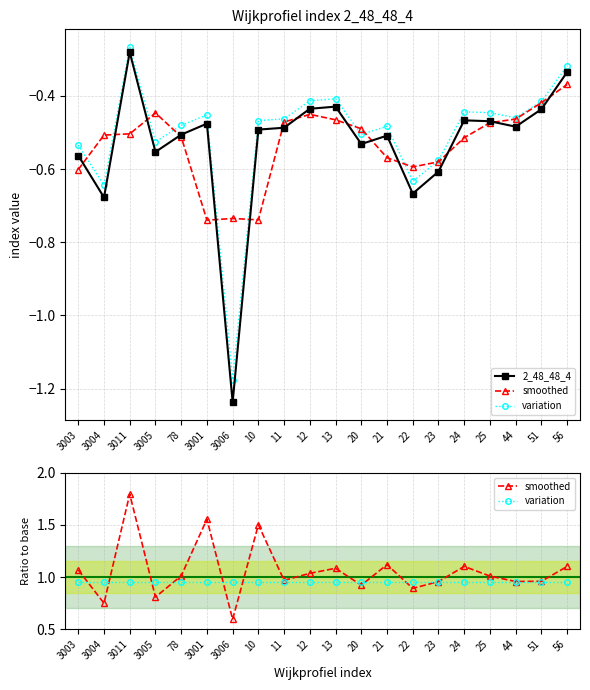

What is the sum of all variation values?

19.0